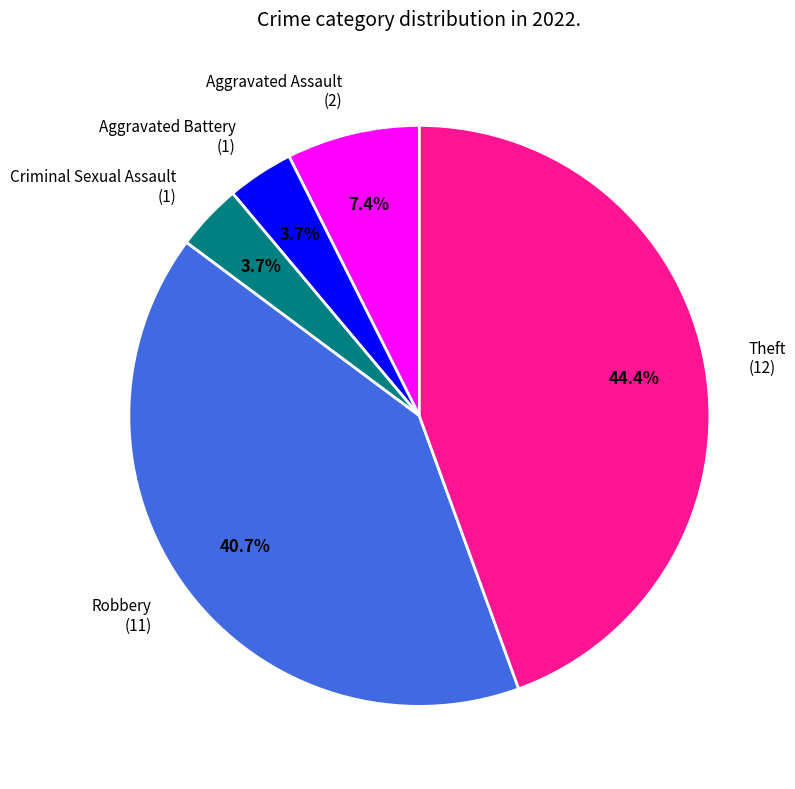

What portion of the pie excludes Theft?

55.6%